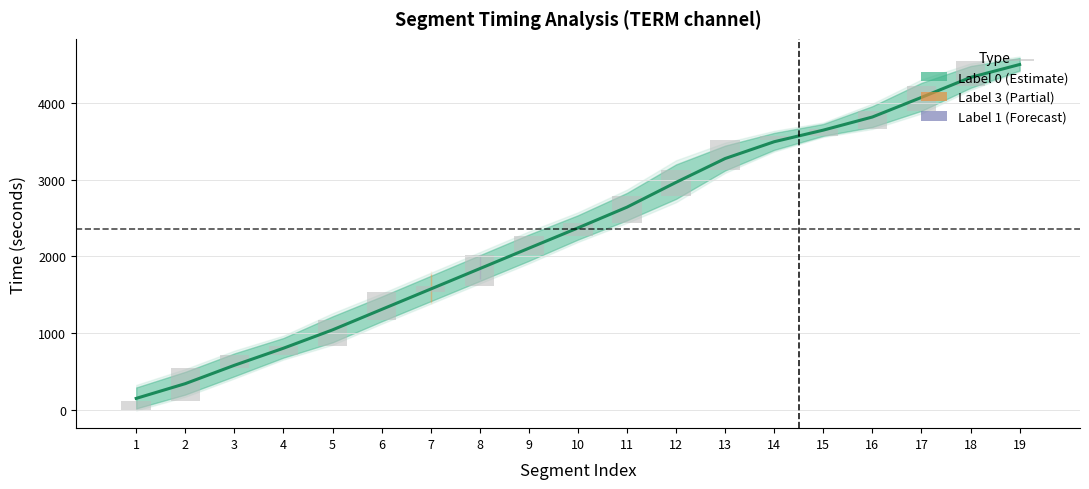

Is it true that the value at 17 is 6534.5?

False